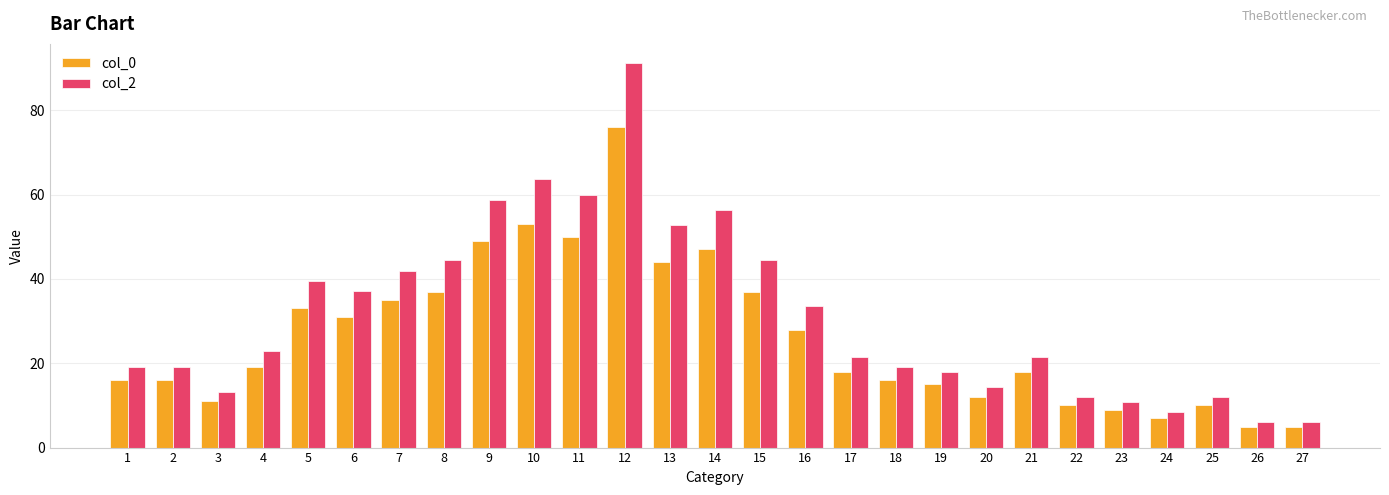

How many bars are there in each group?

2